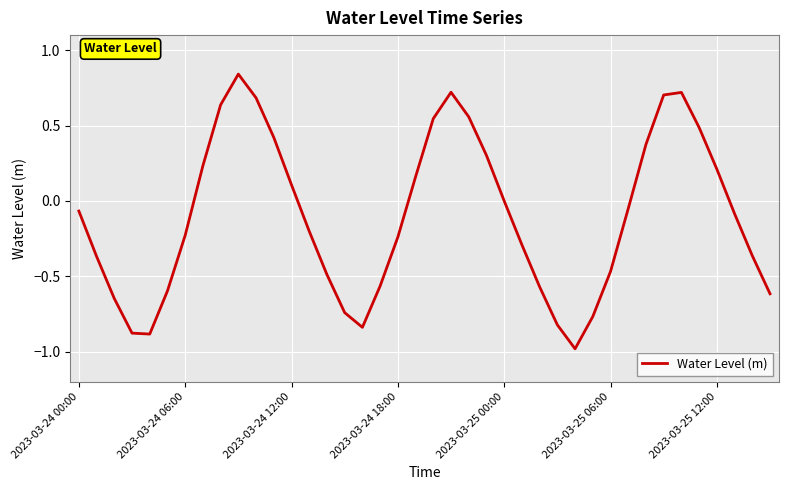

What is the minimum value shown in the chart?

-1.0